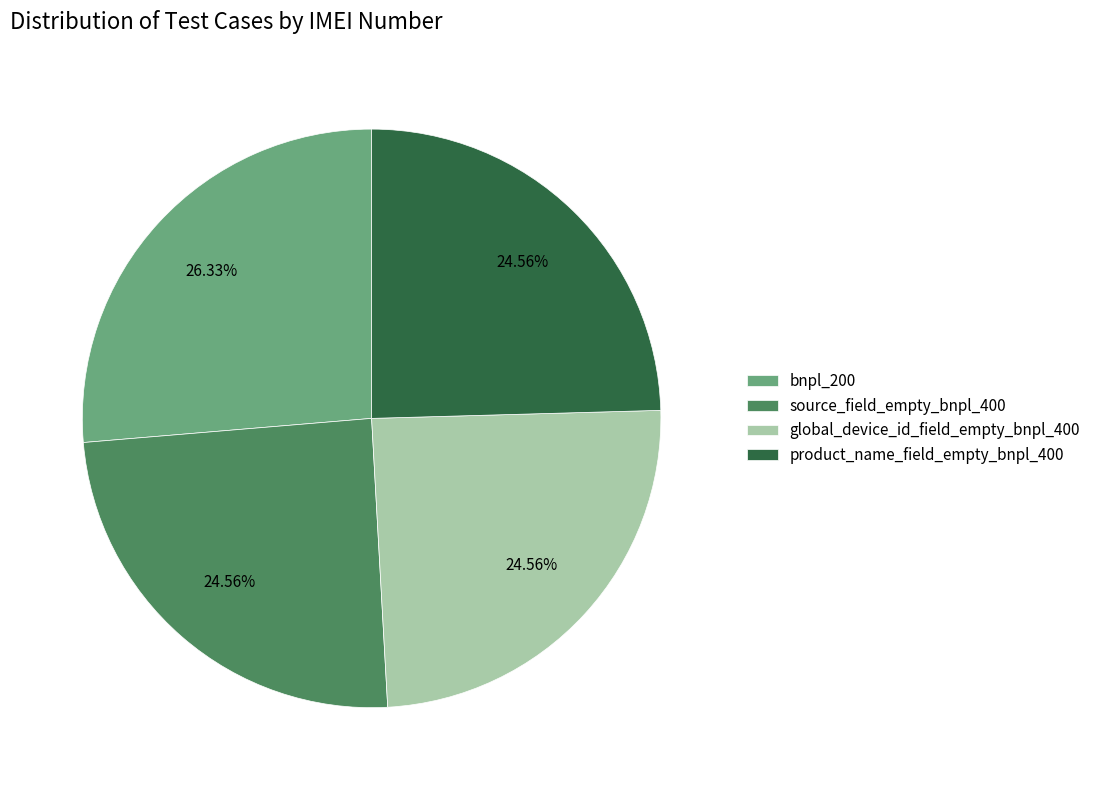

Does any single category account for the majority?

No